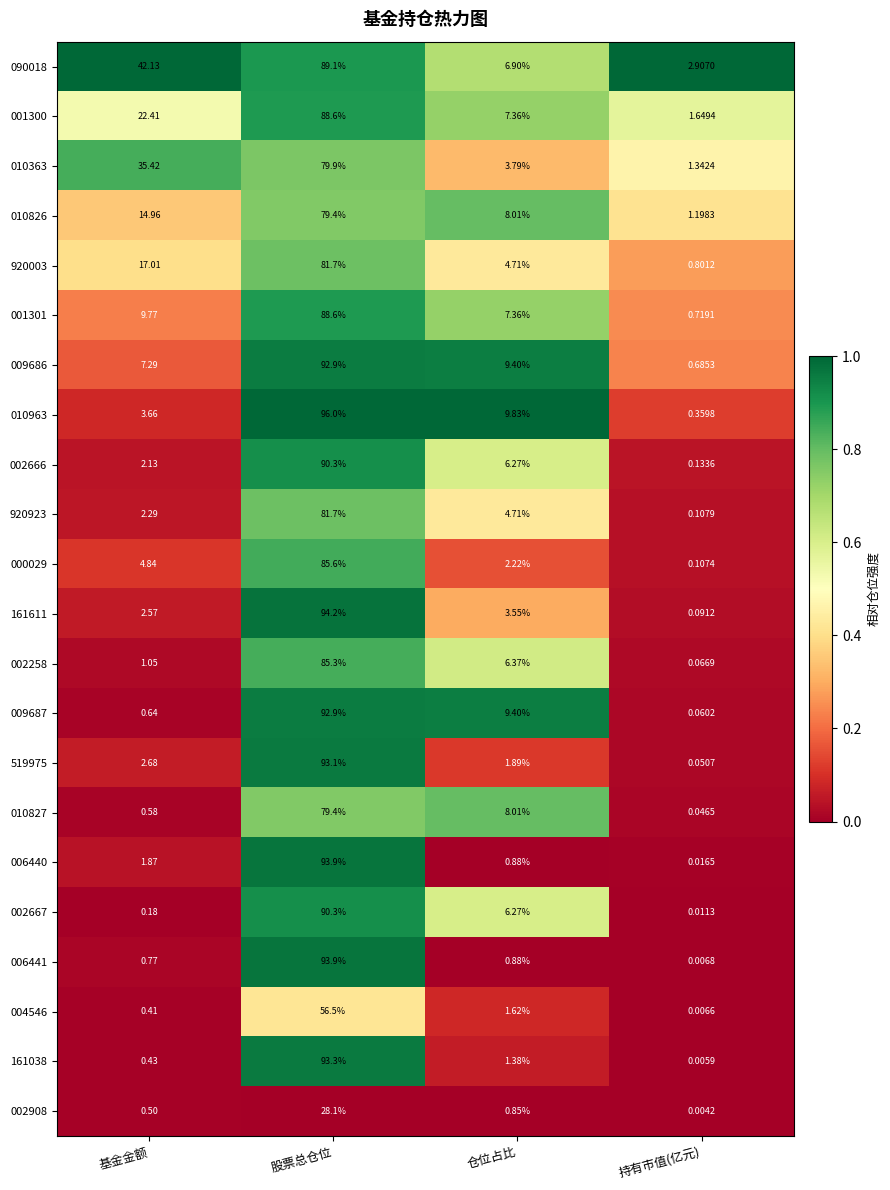

List the labels in order of 006440 value, largest first.

股票总仓位, 基金金额, 仓位占比, 持有市值(亿元)